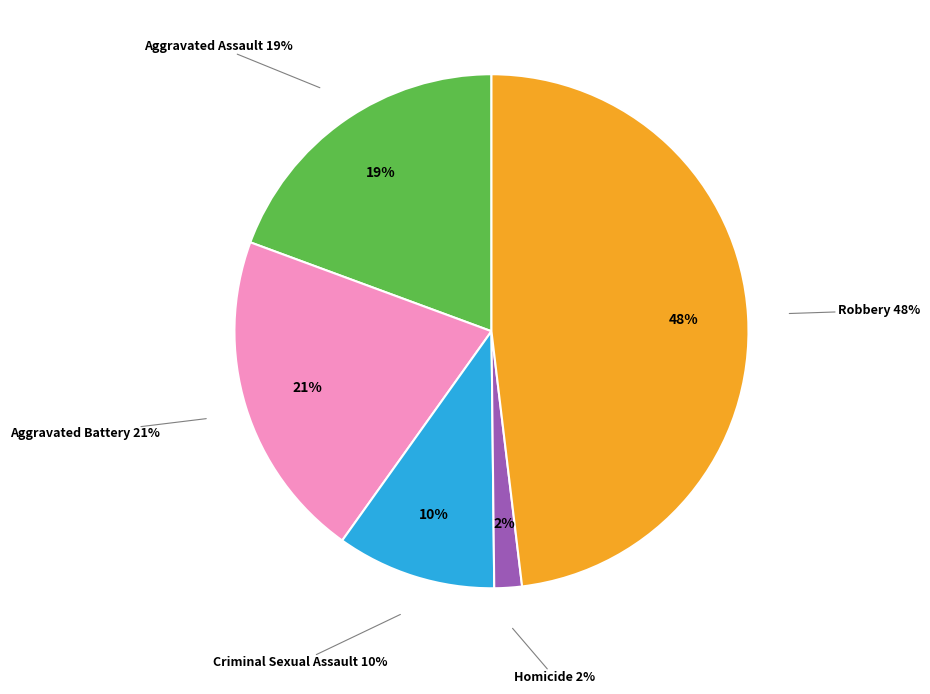

What is the ratio of the value at Criminal Sexual Assault to the value at Aggravated Battery?

0.5